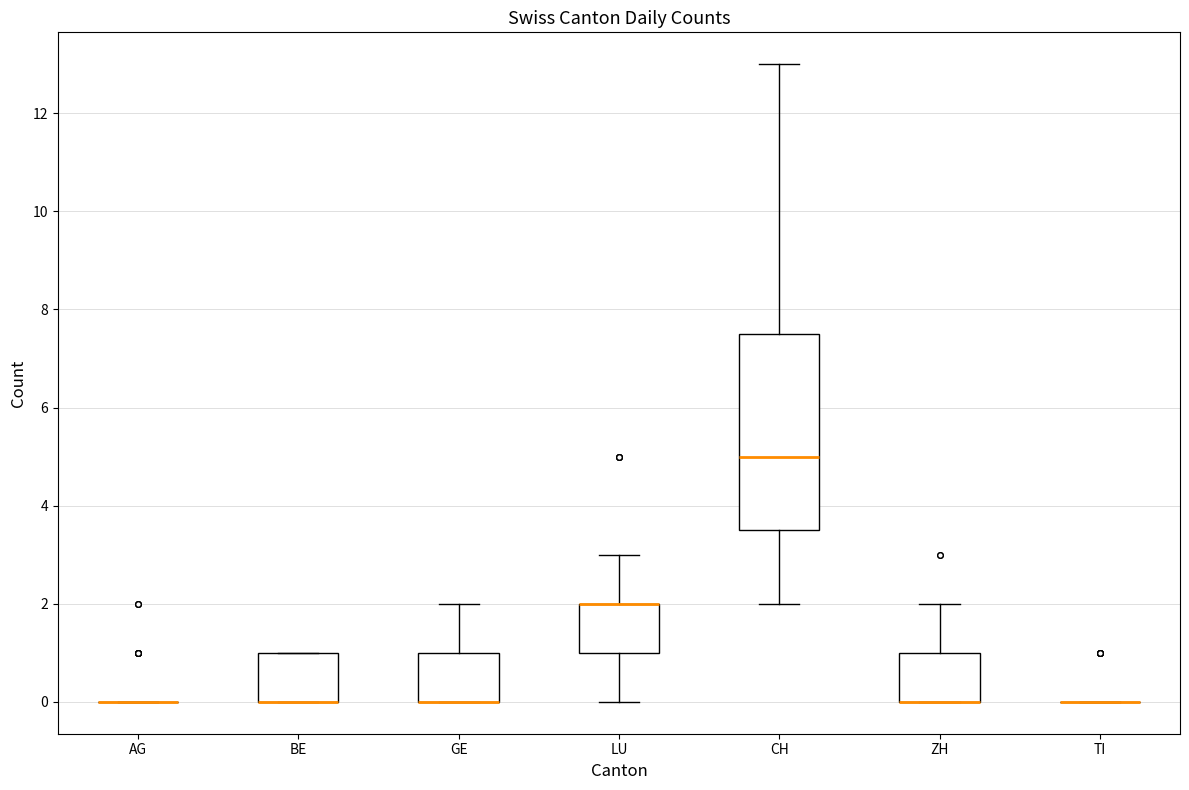

Reading left to right, read every box against the y-axis: the position of its median line, the range the box covers, and the ends of its whiskers. The values are not printed on the chart, so give them approximately, as read against the axis.

AG: box collapsed to a line at 0.0, whiskers 0.0 to 0.0
BE: median 0.0 (drawn on the box's lower edge), box 0.0 to 1.0, whiskers 0.0 to 1.0
GE: median 0.0 (drawn on the box's lower edge), box 0.0 to 1.0, whiskers 0.0 to 2.0
LU: median 2.0 (drawn on the box's upper edge), box 1.0 to 2.0, whiskers 0.0 to 3.0
CH: median 5.0, box 3.6 to 7.6, whiskers 2.0 to 13.0
ZH: median 0.0 (drawn on the box's lower edge), box 0.0 to 1.0, whiskers 0.0 to 2.0
TI: box collapsed to a line at 0.0, whiskers 0.0 to 0.0